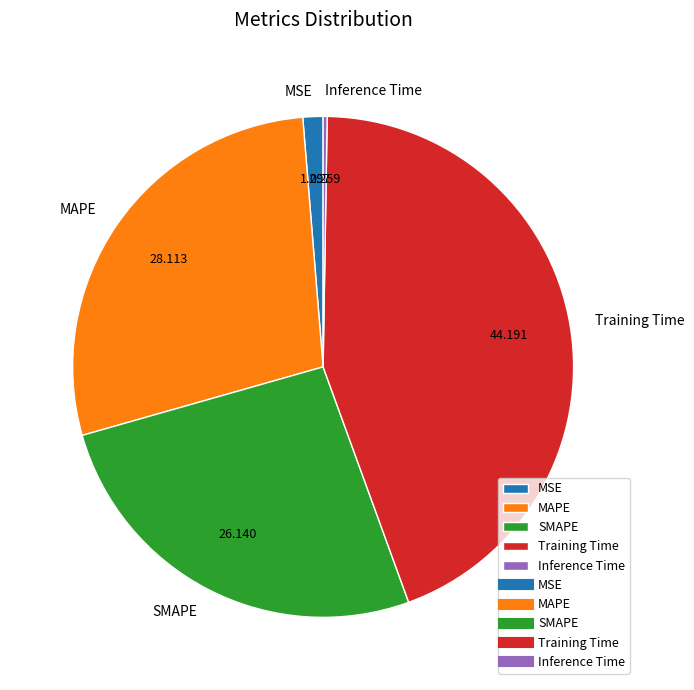

Is there a majority slice in this chart?

No